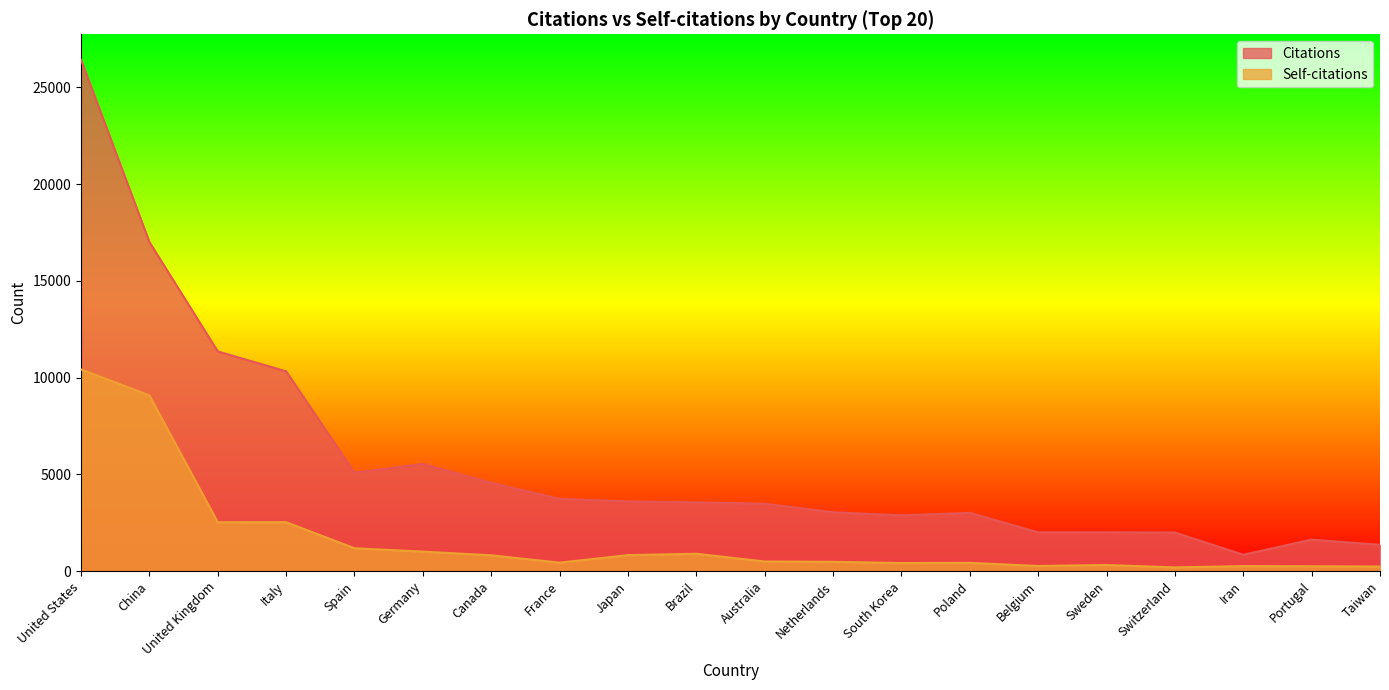

Between China and Brazil, which series saw the biggest shift?

Citations